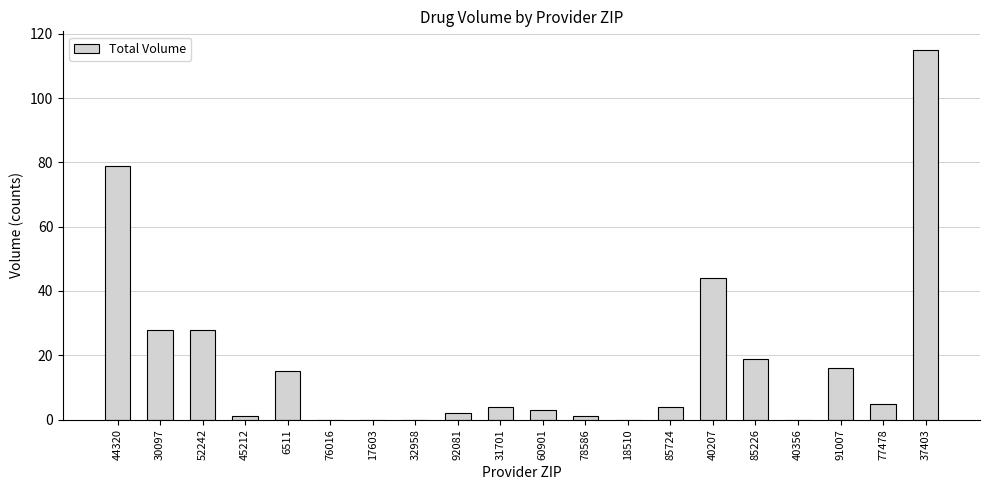

What is the sum of all values?

364